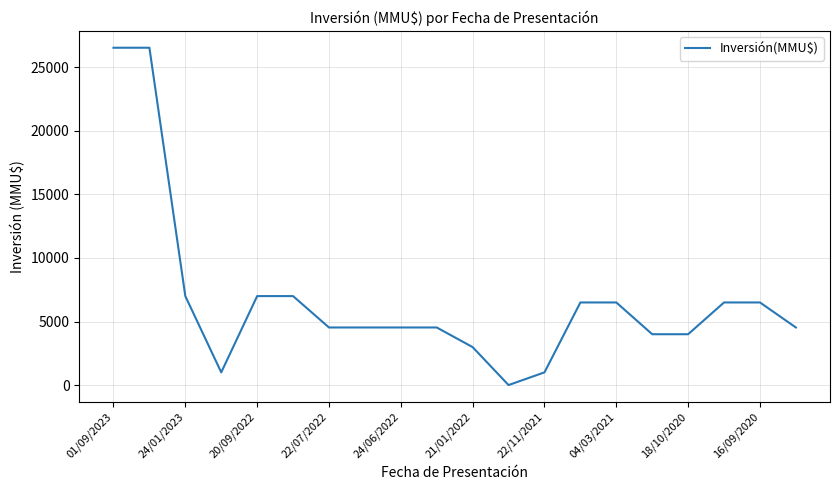

What is the difference between the maximum and minimum values?

26541